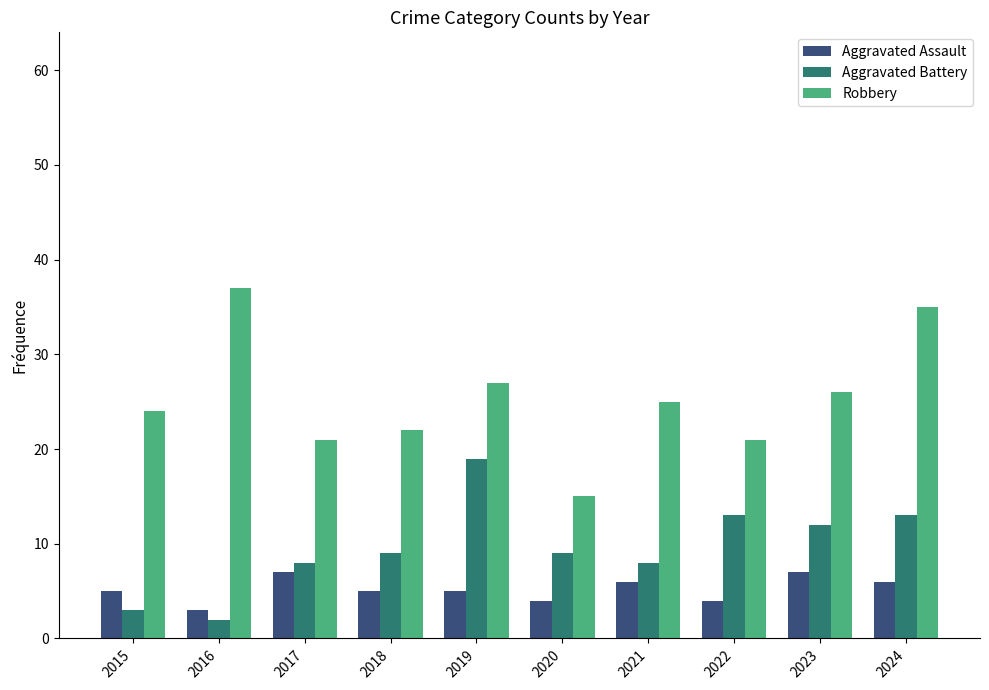

Which series has the widest spread of values?

Robbery